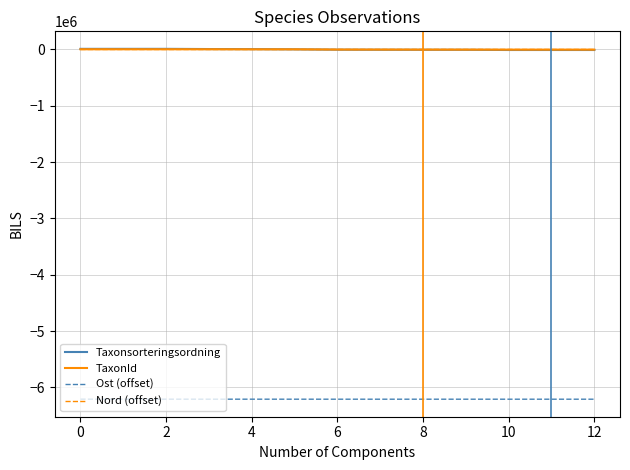

True or false: Taxonsorteringsordning and Ost (offset) cross at least once.

False